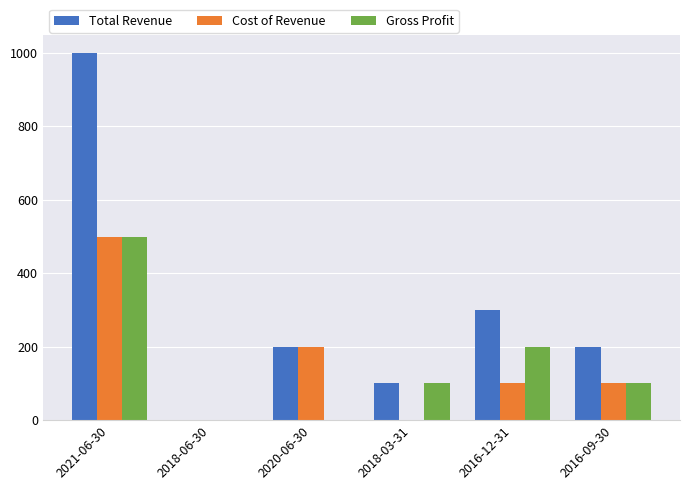

What is the sum of all Gross Profit values?

900